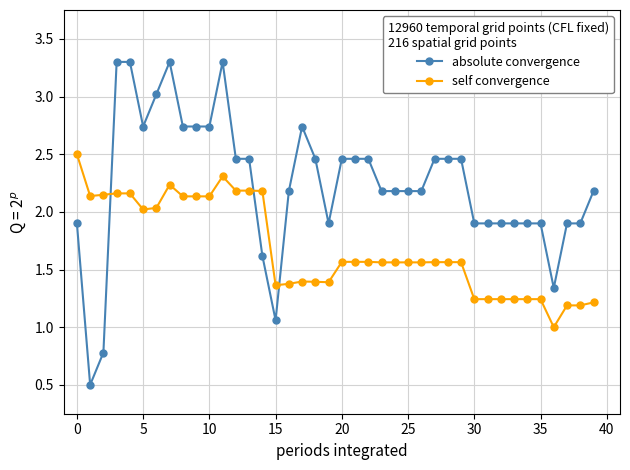

Which series ends up on top after the final intersection of self convergence and absolute convergence?

absolute convergence